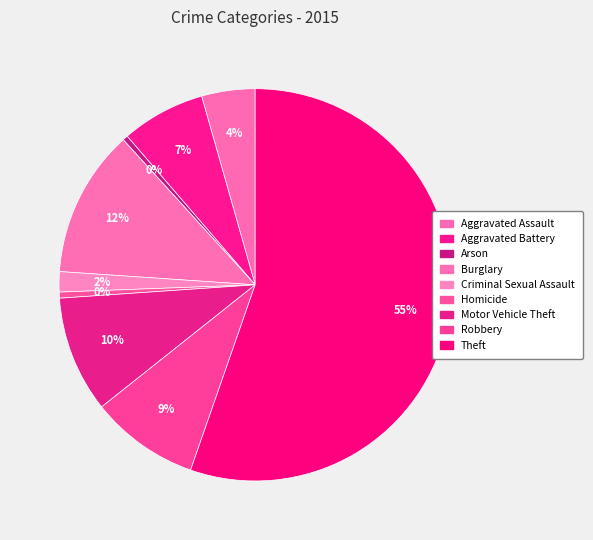

What percentage is the Aggravated Assault slice, to the nearest percent?

4%